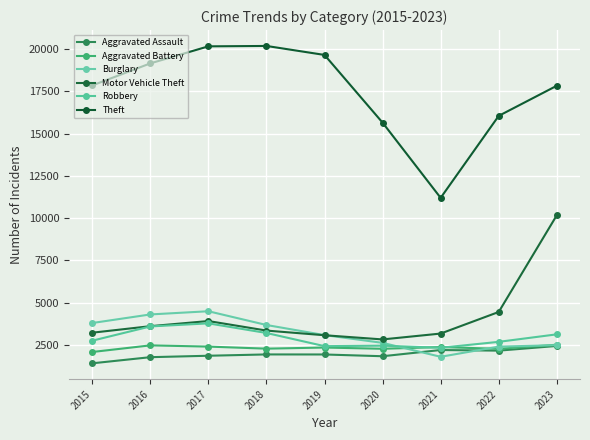

What is the highest value of the Robbery series?

3771